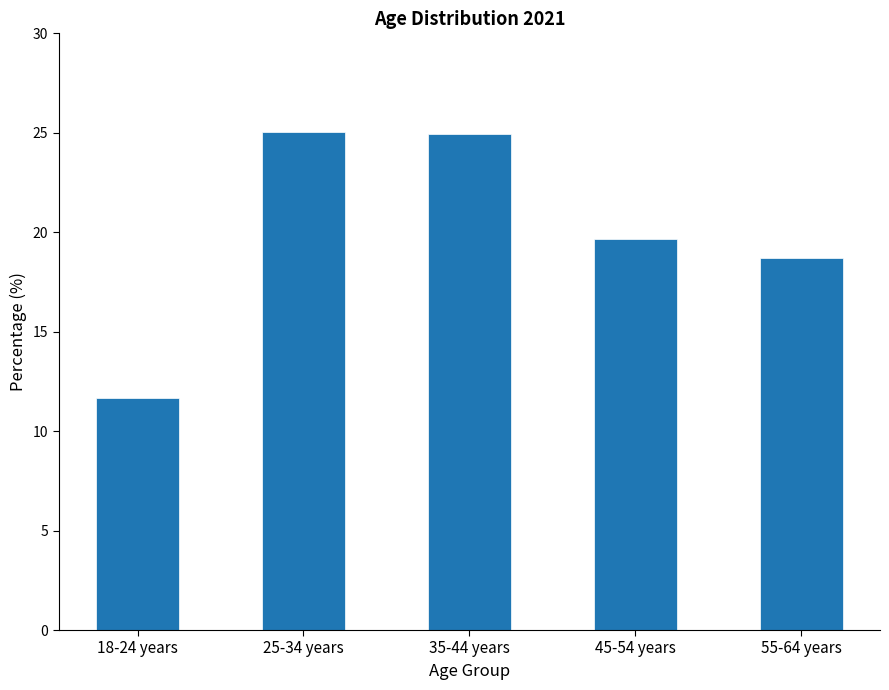

What is the sum of all values?

100.0